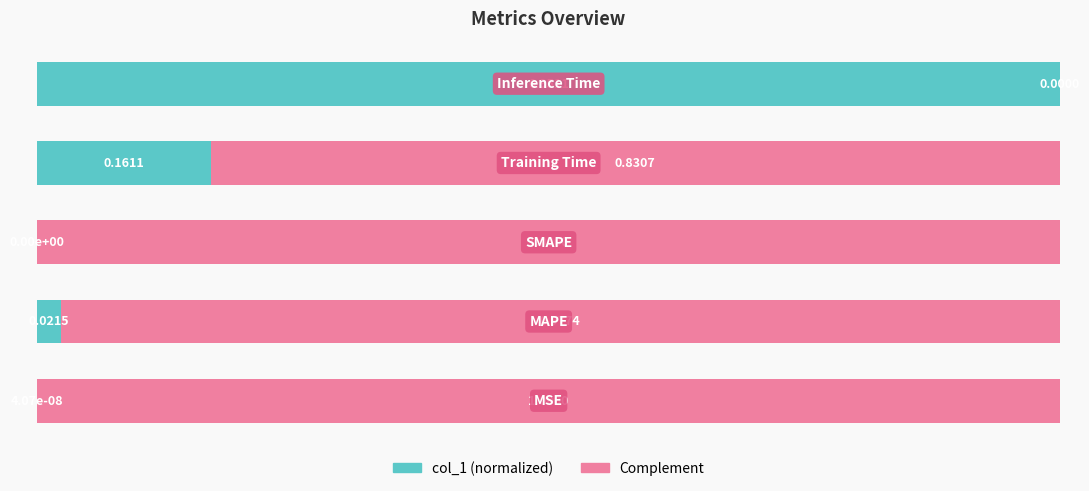

What is the average value of the col_1 (normalized) series?

0.2